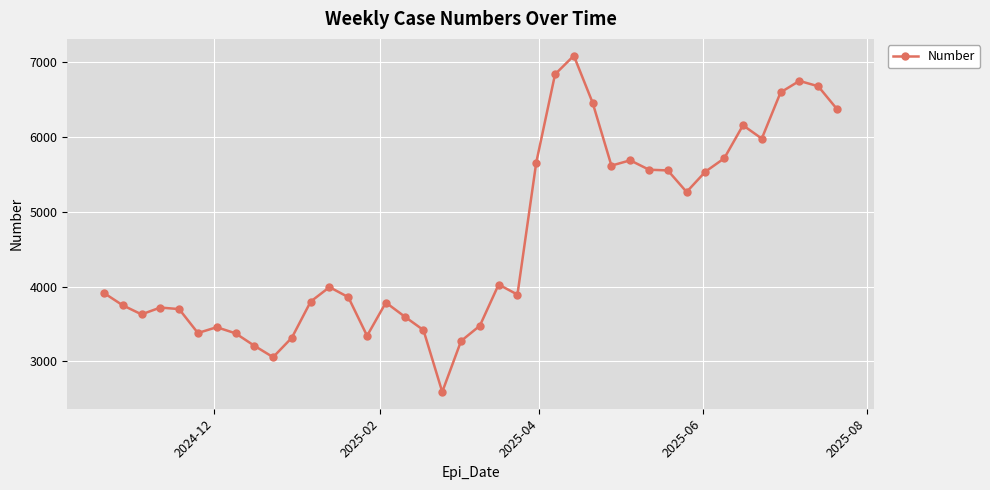

What is the smallest value displayed?

2591.4